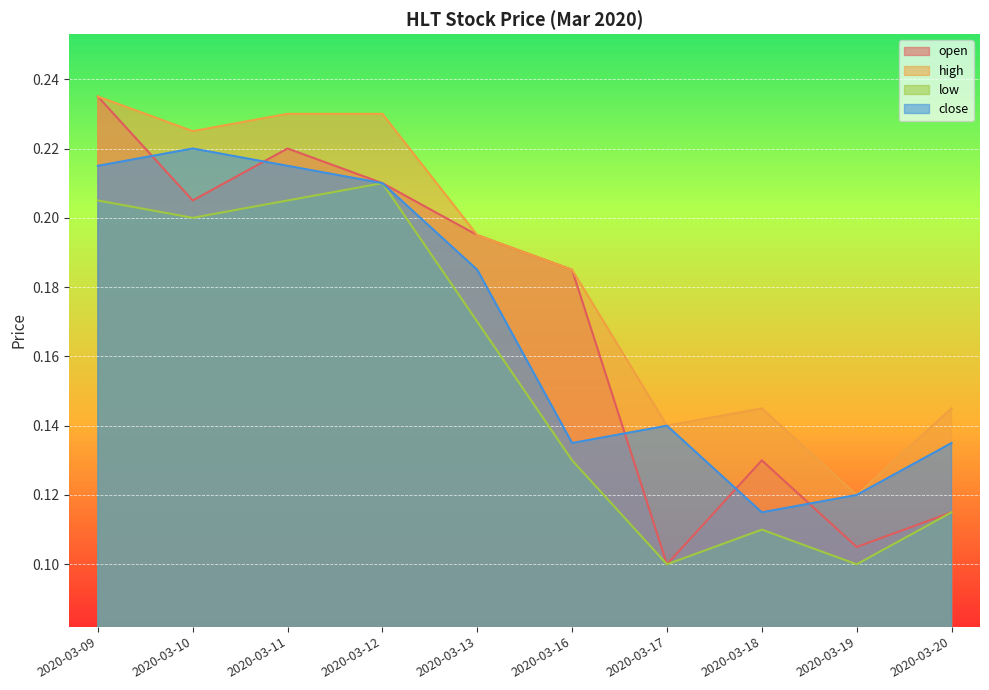

What is the sum of all close values?

1.7